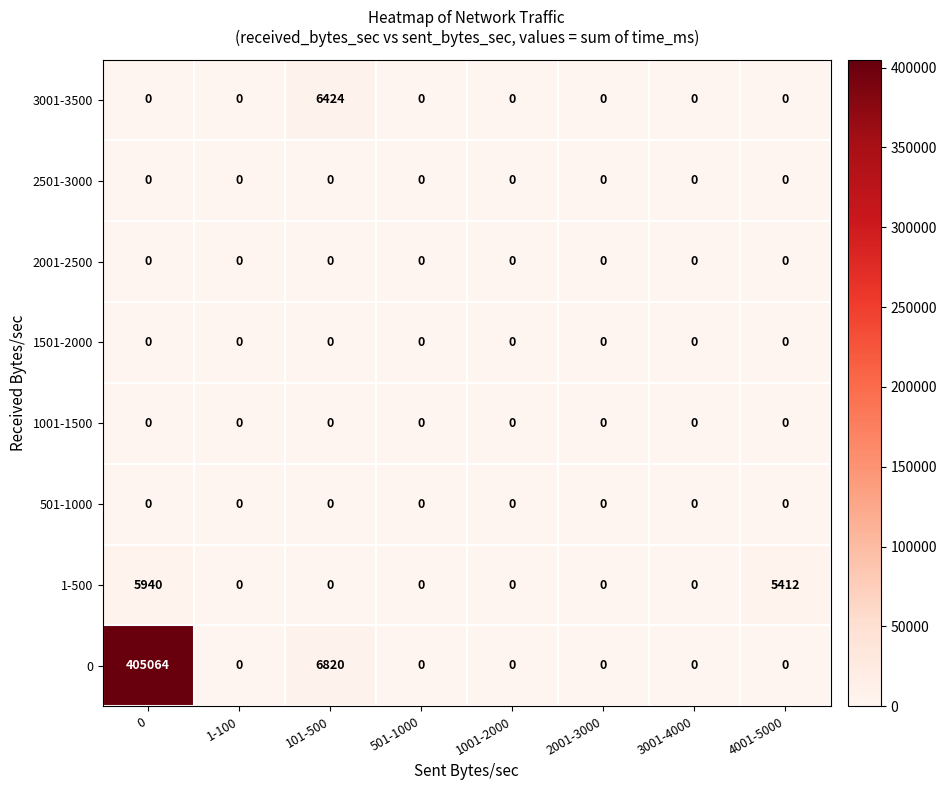

What is the greatest value displayed?

405064